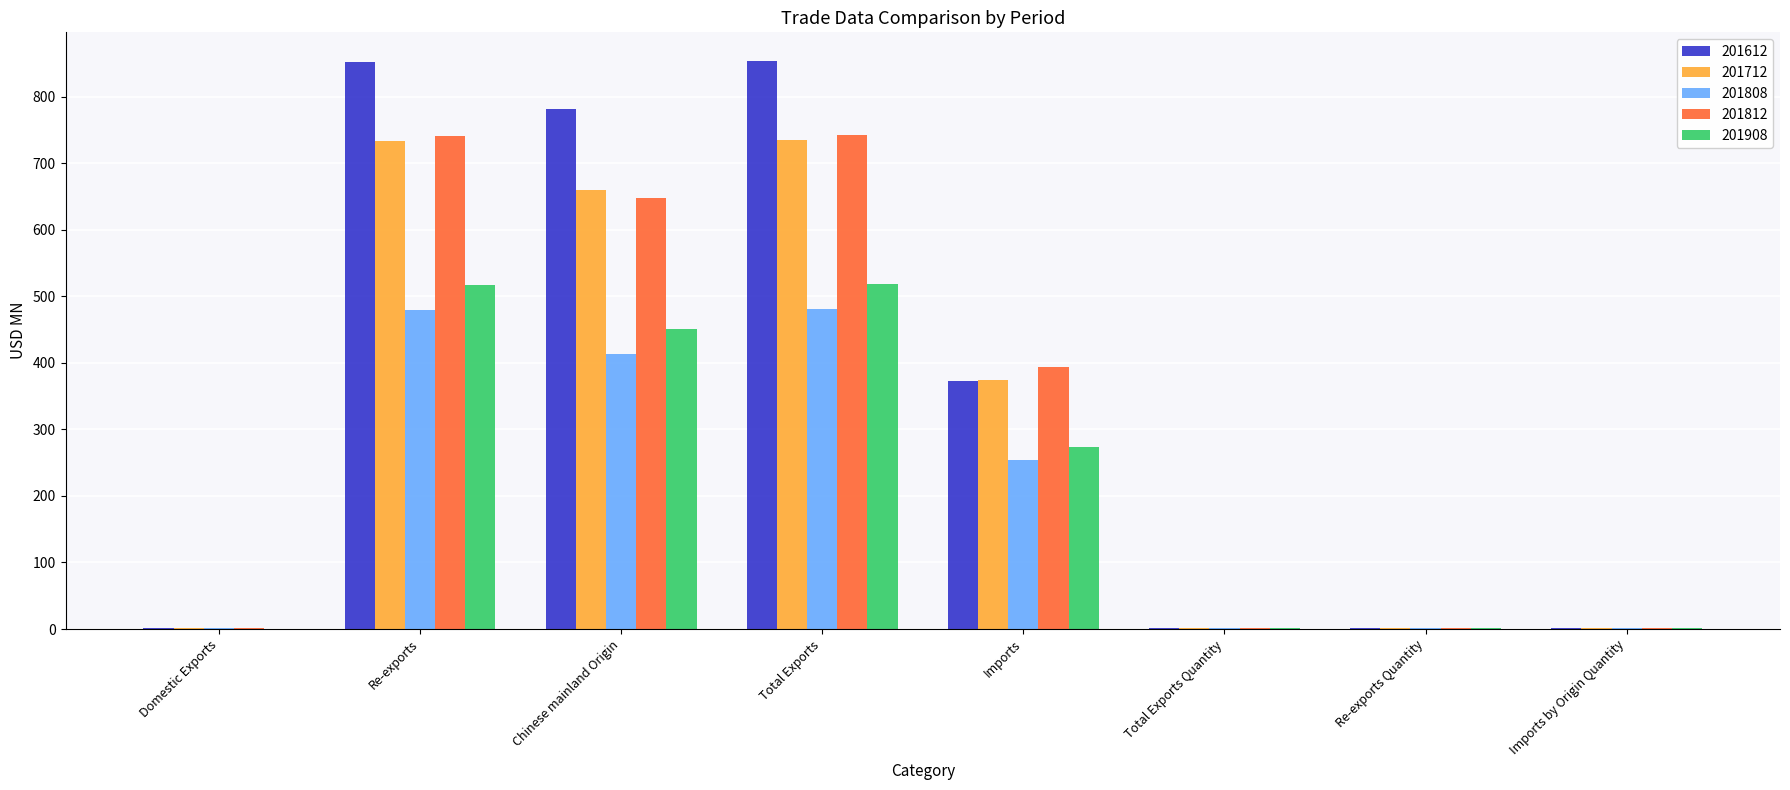

The 201808 series shows 0.9 at Total Exports Quantity. True or false?

True